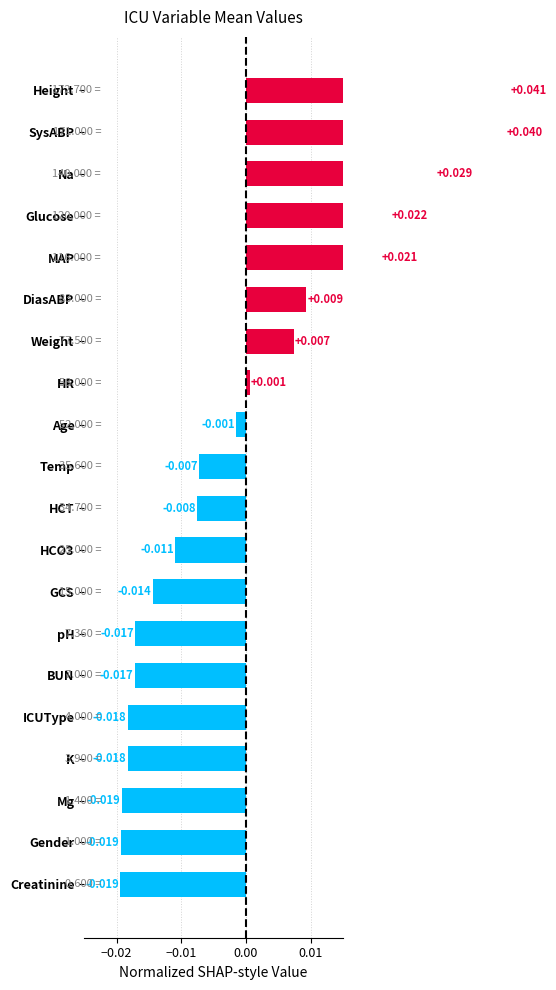

What position from the left is Glucose?

17